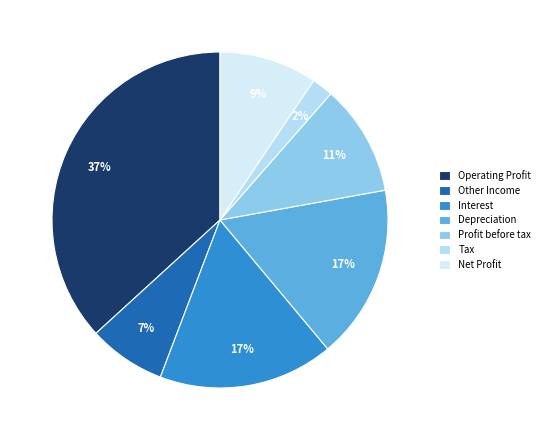

To the nearest percent, what is the difference between the largest and smallest slice percentages?

35%